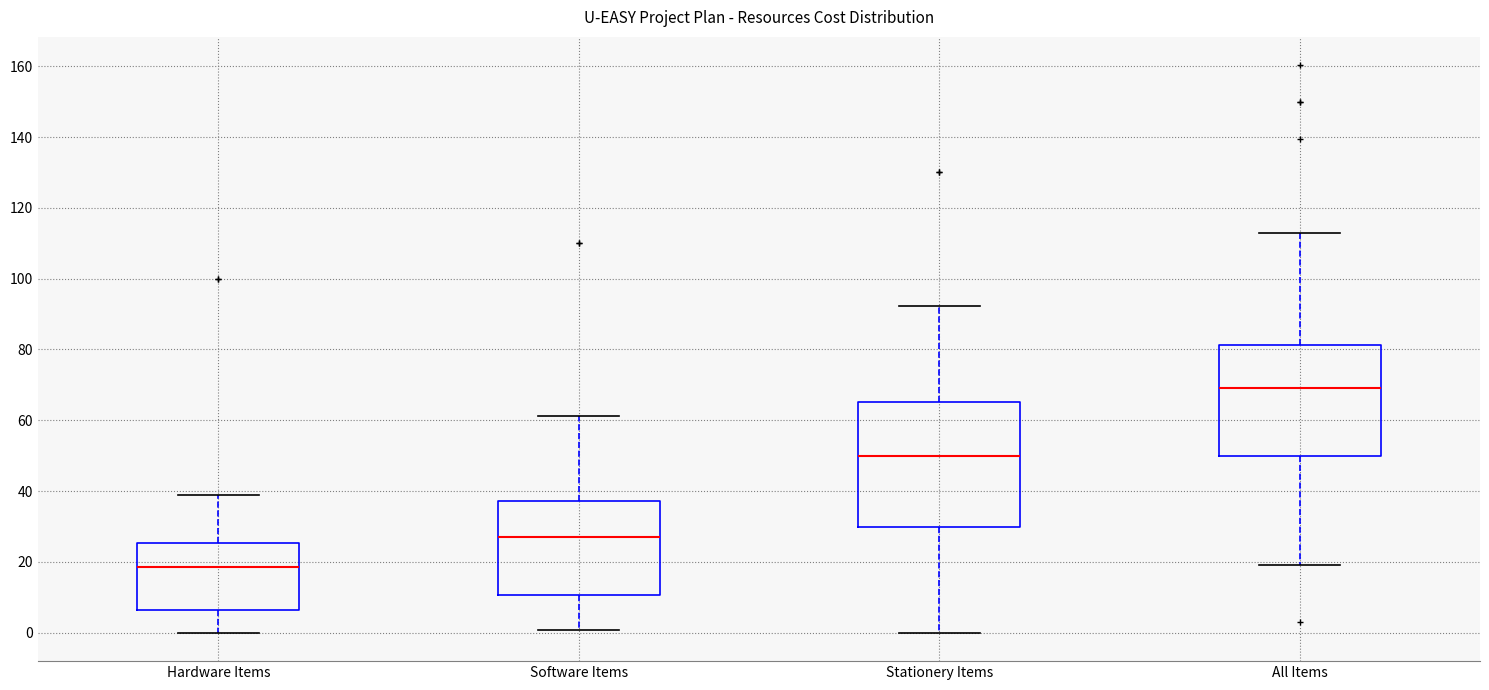

Which box's median line is the highest?

All Items